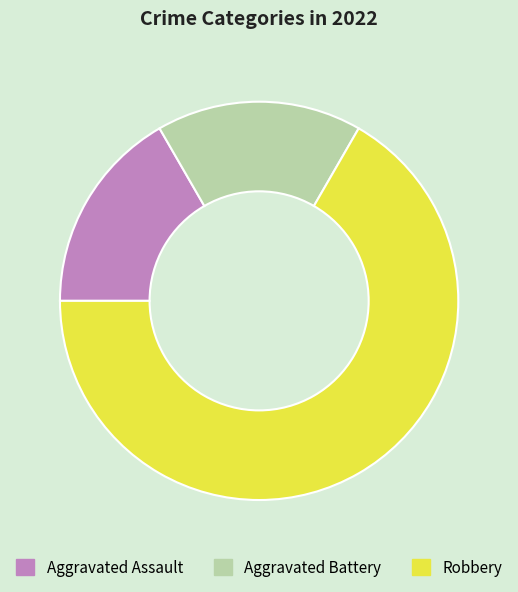

Does Aggravated Battery represent more than half of the total?

No